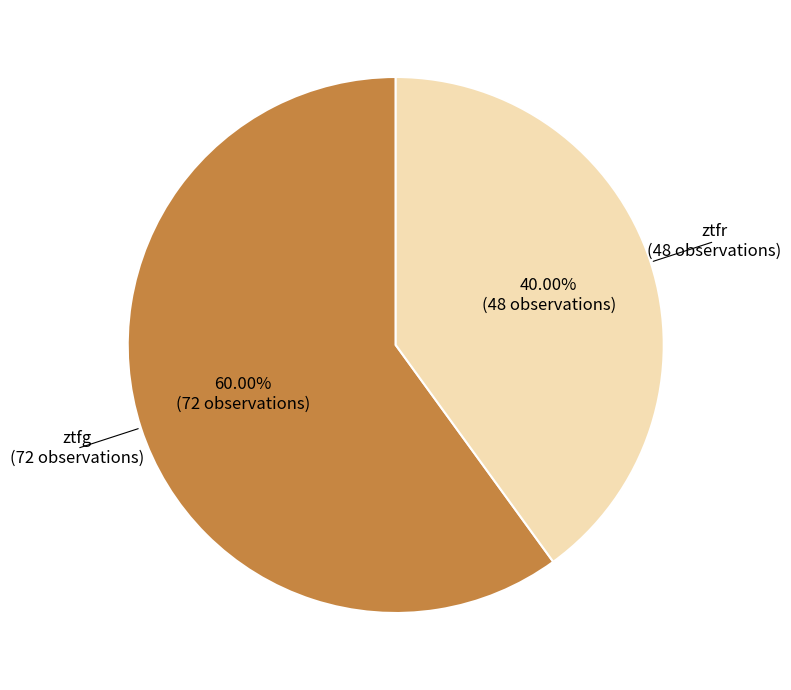

Is there any slice that represents more than half of the pie?

Yes